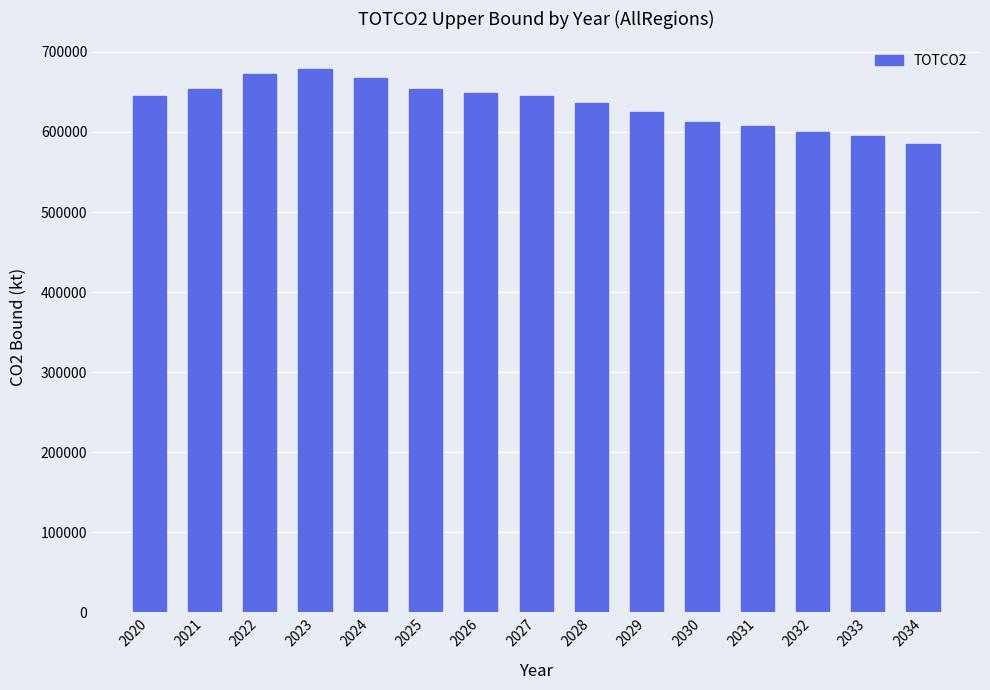

How many categories are shown in the chart?

15